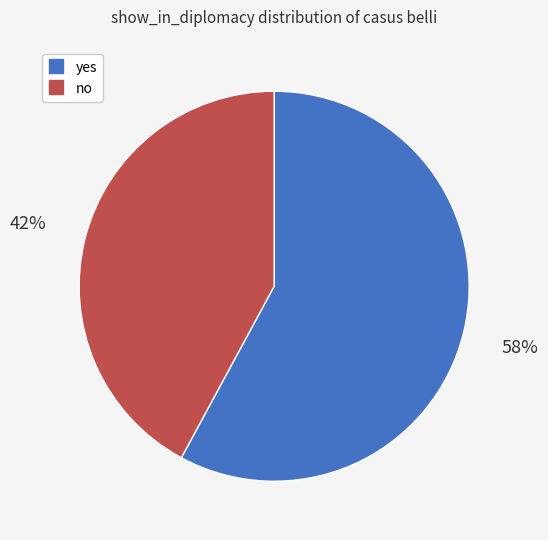

How many slices are in this pie chart?

2